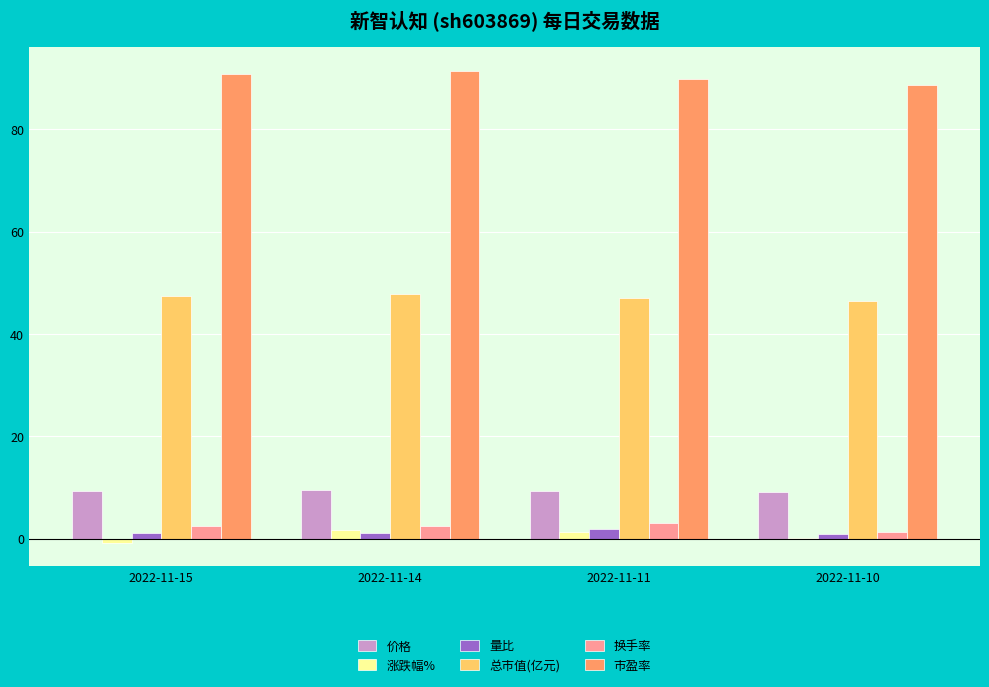

What is the greatest value displayed?

91.5